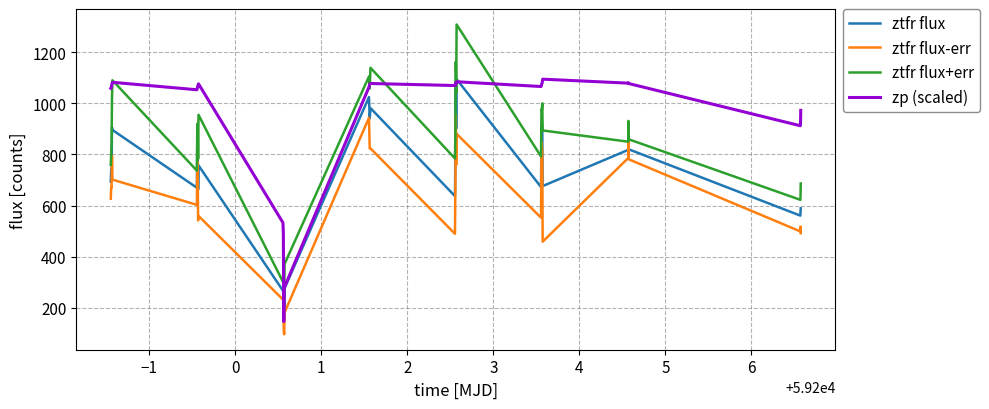

What is the maximum value for zp (scaled)?

1094.7